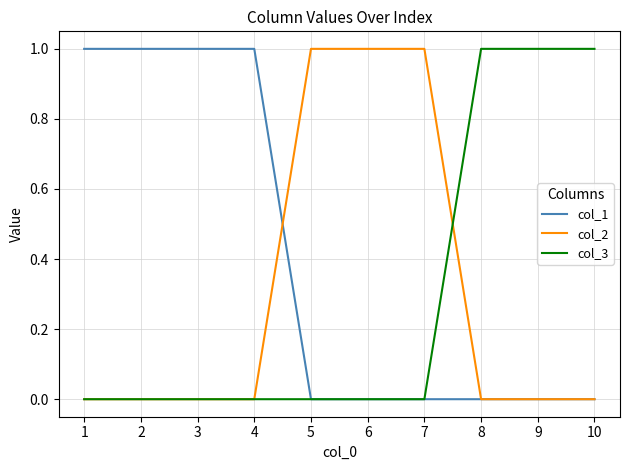

What is the total value across all series at 4?

1